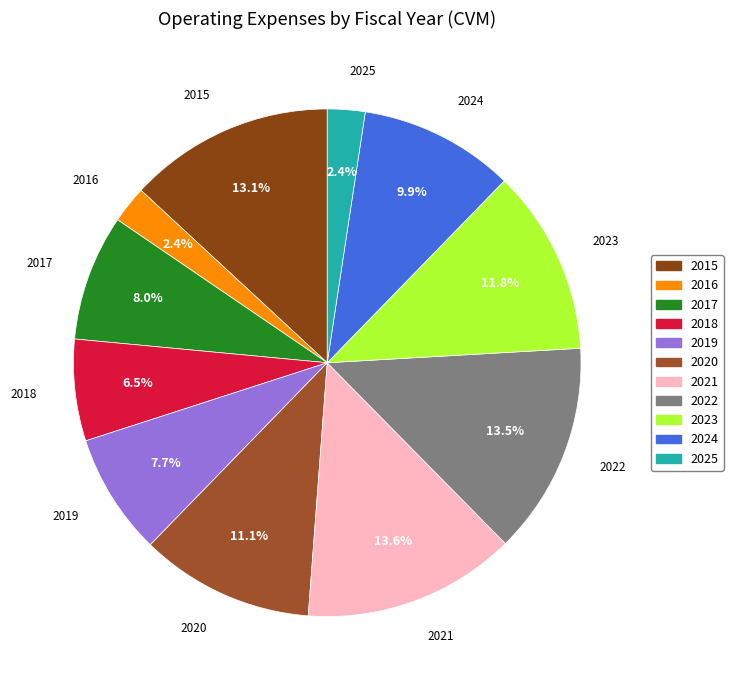

What portion of the pie excludes 2022?

86.5%